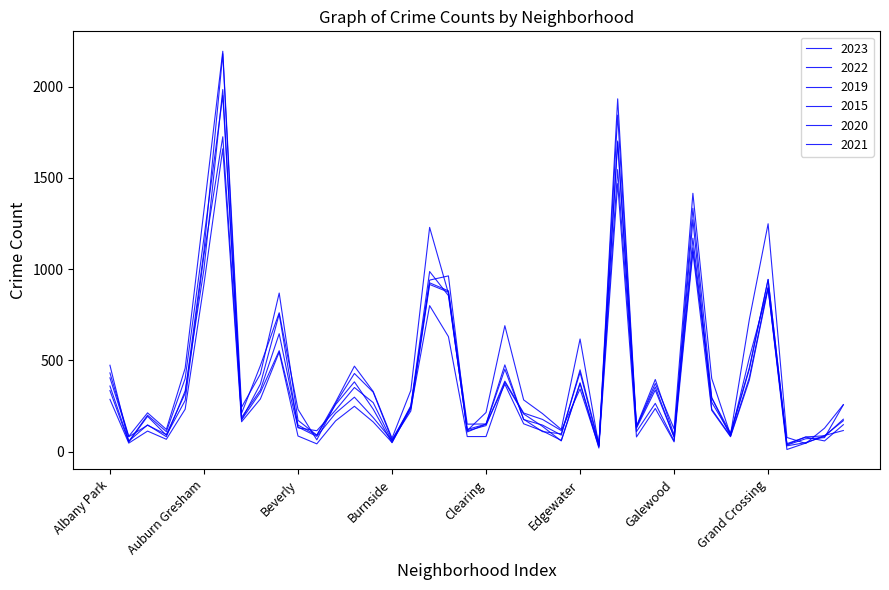

Reading right to left, transcribe all the data shown in this chart.

2023: Hermosa=257	Hegewisch=128	Greektown=44	Grant Park=77	Grand Crossing=1249	Grand Boulevard=723	Gold Coast=91	Garfield Ridge=401	Garfield Park=1416	Galewood=124	Gage Park=373	Fuller Park=135	Englewood=1845	Edison Park=32	Edgewater=617	East Village=121	East Side=208	Dunning=283	Douglas=690	Clearing=214	Chinatown=115	Chicago Lawn=867	Chatham=1229	Calumet Heights=335	Burnside=73	Bucktown=329	Brighton Park=468	Bridgeport=271	Boystown=90	Beverly=171	Belmont Cragin=869	Avondale=425	Avalon Park=243	Austin=2195	Auburn Gresham=1323	Ashburn=457	Armour Square=121	Archer Heights=212	Andersonville=83	Albany Park=431
2022: Hermosa=169	Hegewisch=86	Greektown=80	Grant Park=38	Grand Crossing=896	Grand Boulevard=513	Gold Coast=85	Garfield Ridge=295	Garfield Park=1117	Galewood=80	Gage Park=337	Fuller Park=128	Englewood=1546	Edison Park=42	Edgewater=448	East Village=90	East Side=145	Dunning=175	Douglas=475	Clearing=151	Chinatown=150	Chicago Lawn=881	Chatham=925	Calumet Heights=245	Burnside=48	Bucktown=232	Brighton Park=382	Bridgeport=257	Boystown=89	Beverly=145	Belmont Cragin=646	Avondale=337	Avalon Park=187	Austin=1726	Auburn Gresham=1079	Ashburn=280	Armour Square=89	Archer Heights=193	Andersonville=52	Albany Park=334
2019: Hermosa=147	Hegewisch=58	Greektown=79	Grant Park=43	Grand Crossing=943	Grand Boulevard=459	Gold Coast=100	Garfield Ridge=295	Garfield Park=1334	Galewood=78	Gage Park=354	Fuller Park=136	Englewood=1697	Edison Park=33	Edgewater=434	East Village=97	East Side=109	Dunning=177	Douglas=451	Clearing=150	Chinatown=121	Chicago Lawn=855	Chatham=987	Calumet Heights=251	Burnside=57	Bucktown=268	Brighton Park=351	Bridgeport=227	Boystown=114	Beverly=130	Belmont Cragin=754	Avondale=370	Avalon Park=175	Austin=2181	Auburn Gresham=1101	Ashburn=319	Armour Square=93	Archer Heights=144	Andersonville=81	Albany Park=404
2015: Hermosa=256	Hegewisch=76	Greektown=70	Grant Park=35	Grand Crossing=944	Grand Boulevard=451	Gold Coast=96	Garfield Ridge=270	Garfield Park=1170	Galewood=90	Gage Park=395	Fuller Park=139	Englewood=1934	Edison Park=26	Edgewater=343	East Village=115	East Side=176	Dunning=211	Douglas=386	Clearing=142	Chinatown=114	Chicago Lawn=963	Chatham=940	Calumet Heights=242	Burnside=65	Bucktown=325	Brighton Park=428	Bridgeport=264	Boystown=64	Beverly=231	Belmont Cragin=761	Avondale=471	Avalon Park=210	Austin=1952	Auburn Gresham=1173	Ashburn=400	Armour Square=109	Archer Heights=199	Andersonville=55	Albany Park=473
2020: Hermosa=177	Hegewisch=83	Greektown=49	Grant Park=31	Grand Crossing=903	Grand Boulevard=405	Gold Coast=85	Garfield Ridge=232	Garfield Park=1271	Galewood=58	Gage Park=264	Fuller Park=109	Englewood=1703	Edison Park=29	Edgewater=377	East Village=61	East Side=113	Dunning=152	Douglas=369	Clearing=150	Chinatown=107	Chicago Lawn=874	Chatham=916	Calumet Heights=222	Burnside=61	Bucktown=186	Brighton Park=298	Bridgeport=210	Boystown=83	Beverly=134	Belmont Cragin=553	Avondale=324	Avalon Park=174	Austin=1985	Auburn Gresham=1000	Ashburn=332	Armour Square=81	Archer Heights=146	Andersonville=57	Albany Park=359
2021: Hermosa=115	Hegewisch=88	Greektown=46	Grant Park=11	Grand Crossing=894	Grand Boulevard=391	Gold Coast=81	Garfield Ridge=226	Garfield Park=1094	Galewood=53	Gage Park=236	Fuller Park=80	Englewood=1469	Edison Park=19	Edgewater=372	East Village=58	East Side=138	Dunning=206	Douglas=380	Clearing=82	Chinatown=82	Chicago Lawn=630	Chatham=800	Calumet Heights=235	Burnside=50	Bucktown=162	Brighton Park=248	Bridgeport=168	Boystown=42	Beverly=85	Belmont Cragin=545	Avondale=288	Avalon Park=163	Austin=1660	Auburn Gresham=918	Ashburn=232	Armour Square=67	Archer Heights=112	Andersonville=46	Albany Park=286